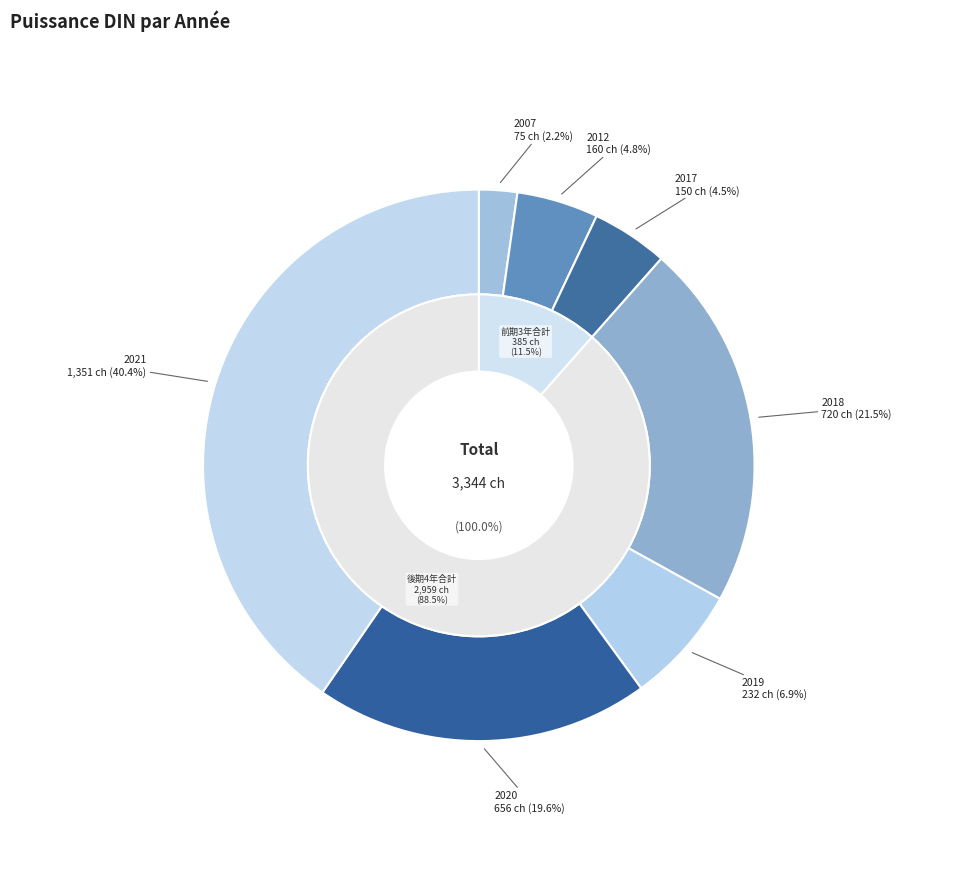

Do 2020 and 2007 together represent more than half of the pie?

No